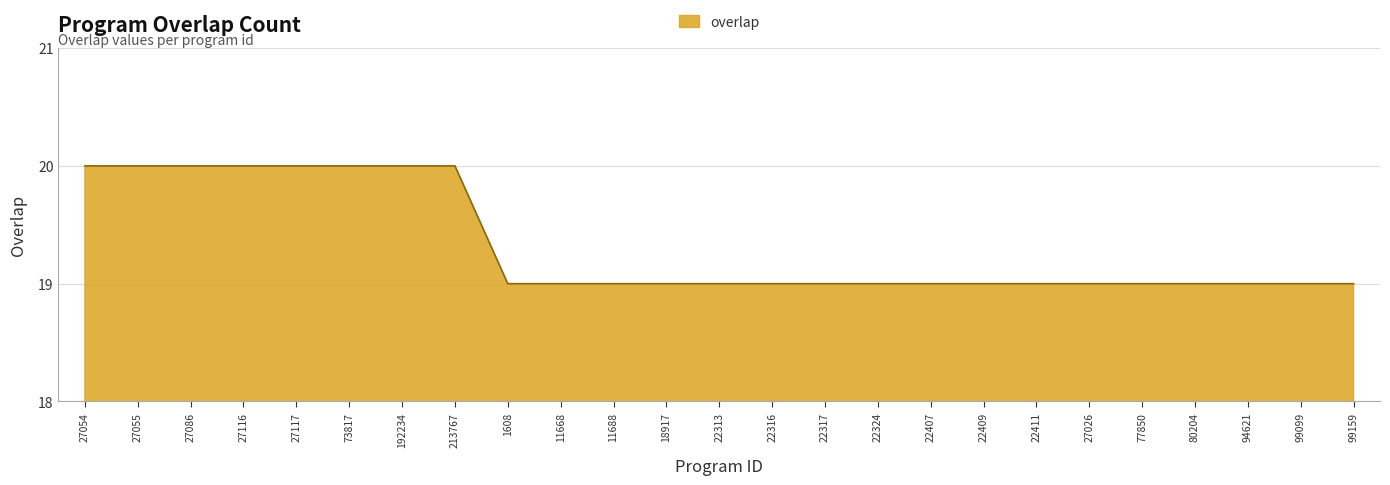

Is it true that the value at 22313 is 5?

False